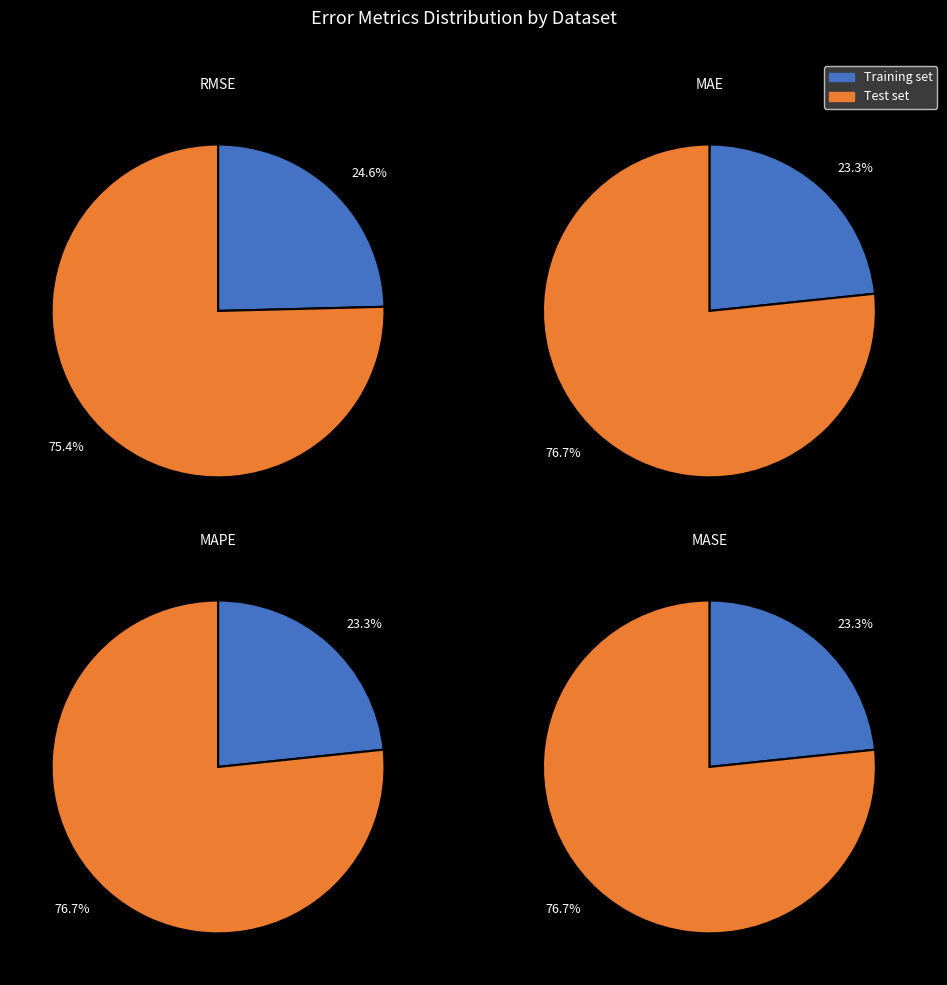

How much of the chart is everything except Training set?

75.4%